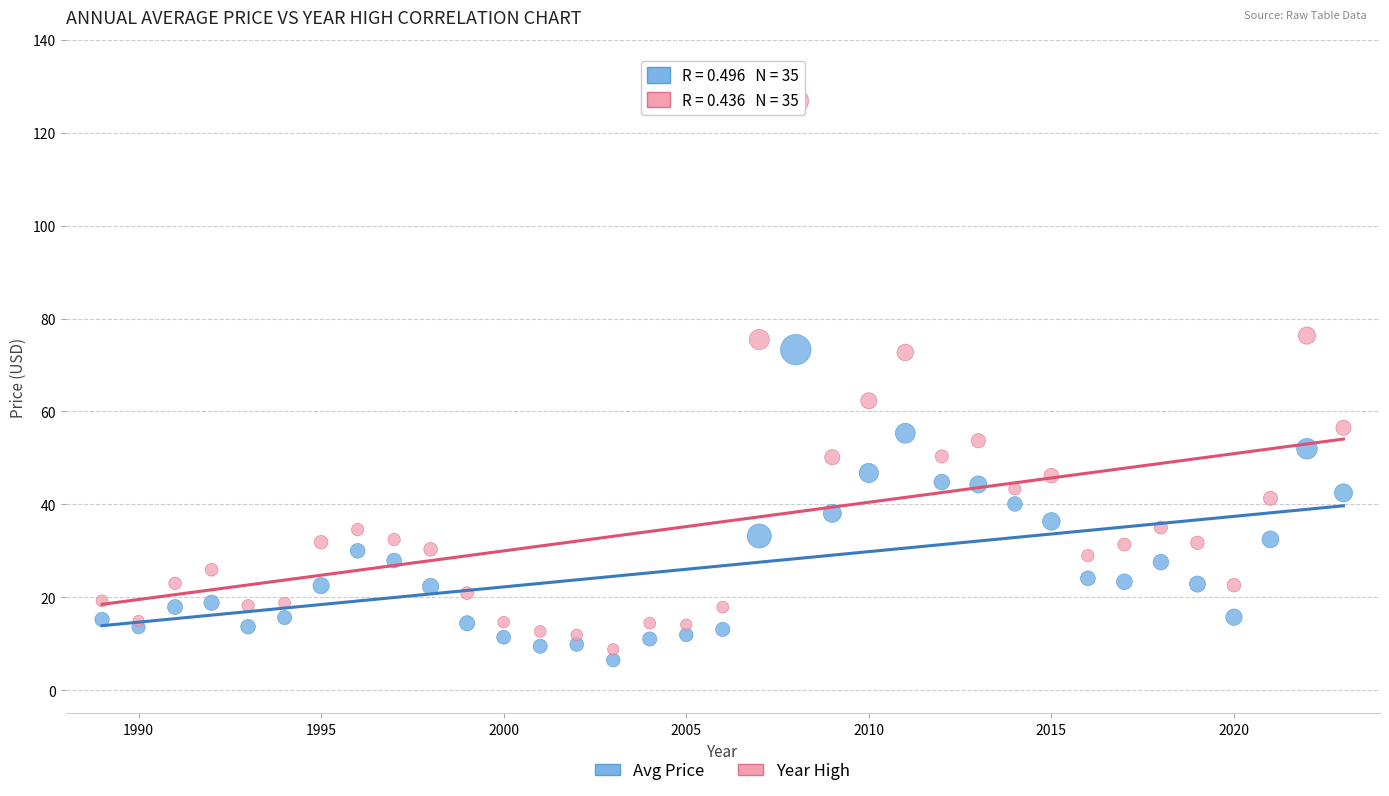

Which series reaches the maximum Y coordinate?

Year High